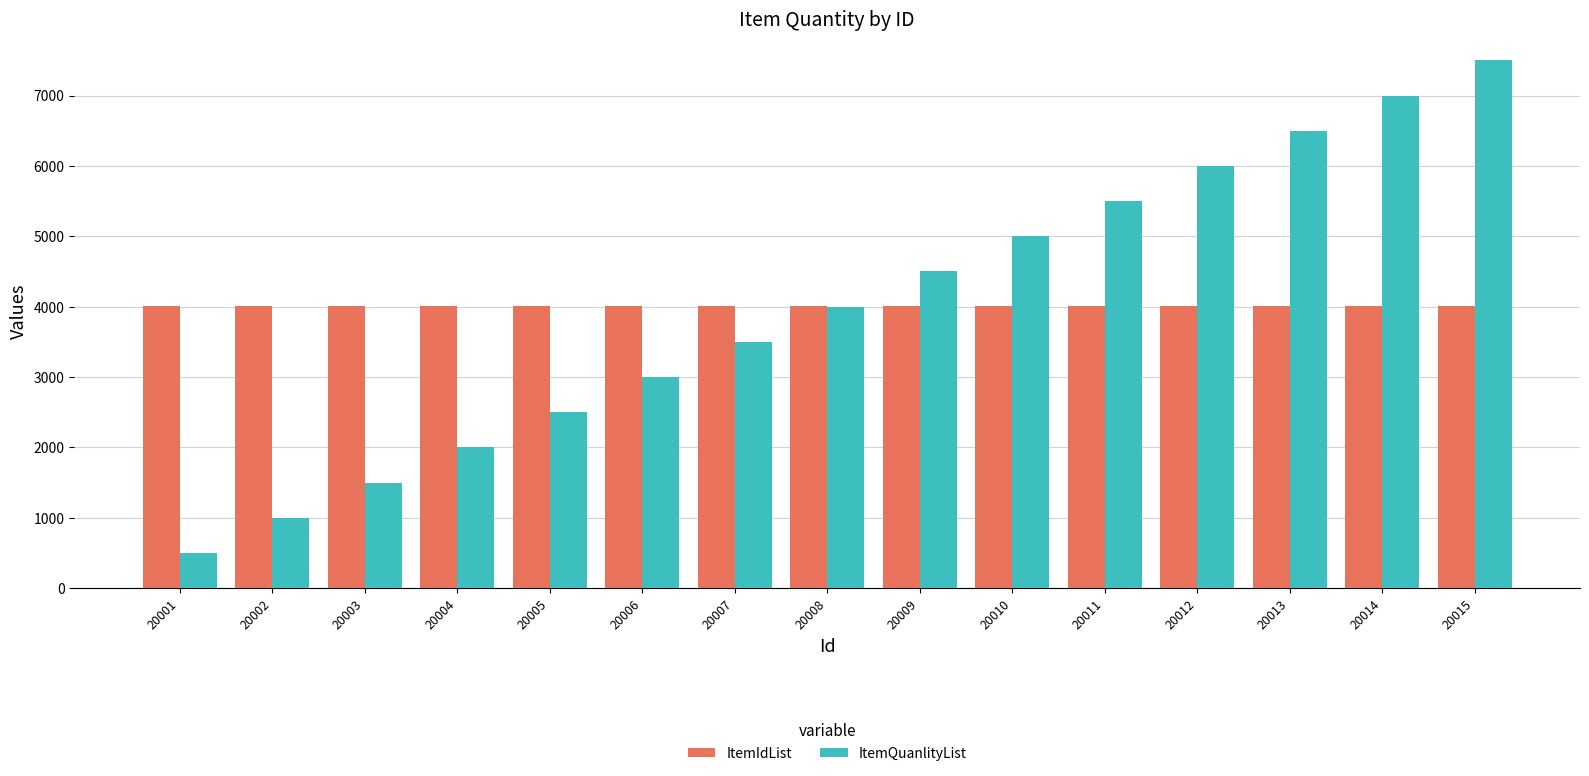

Which category has the highest value across all series?

20015